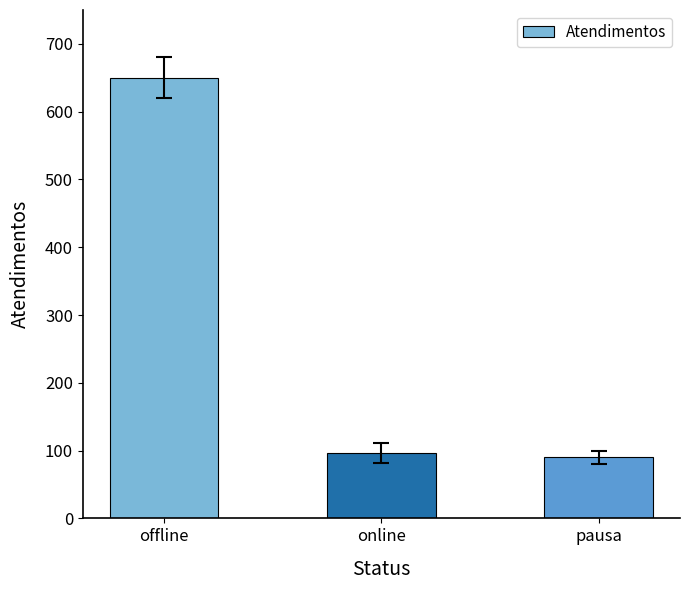

What is the average value?

279